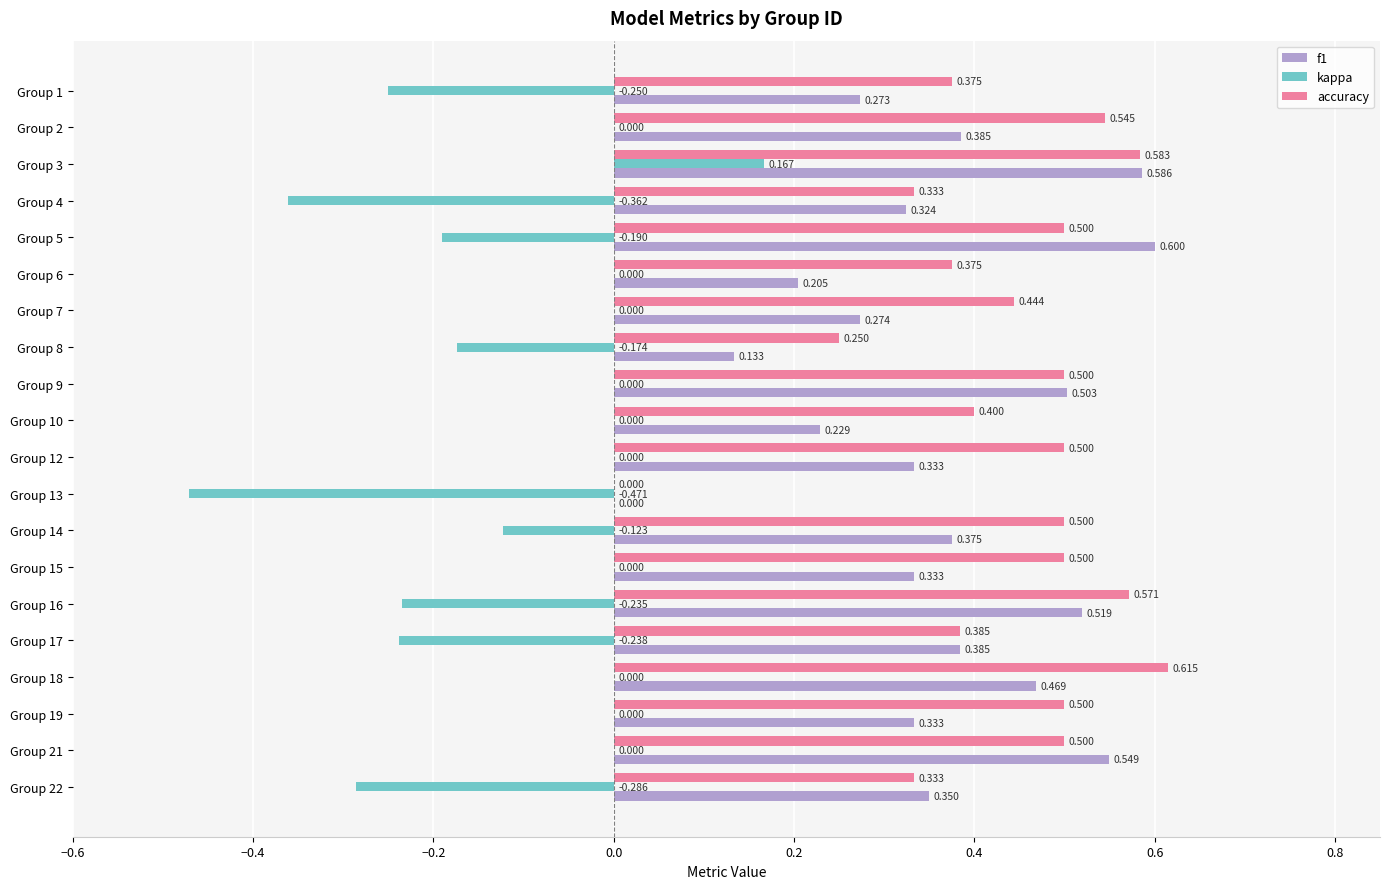

Which series has the largest total across all categories?

accuracy